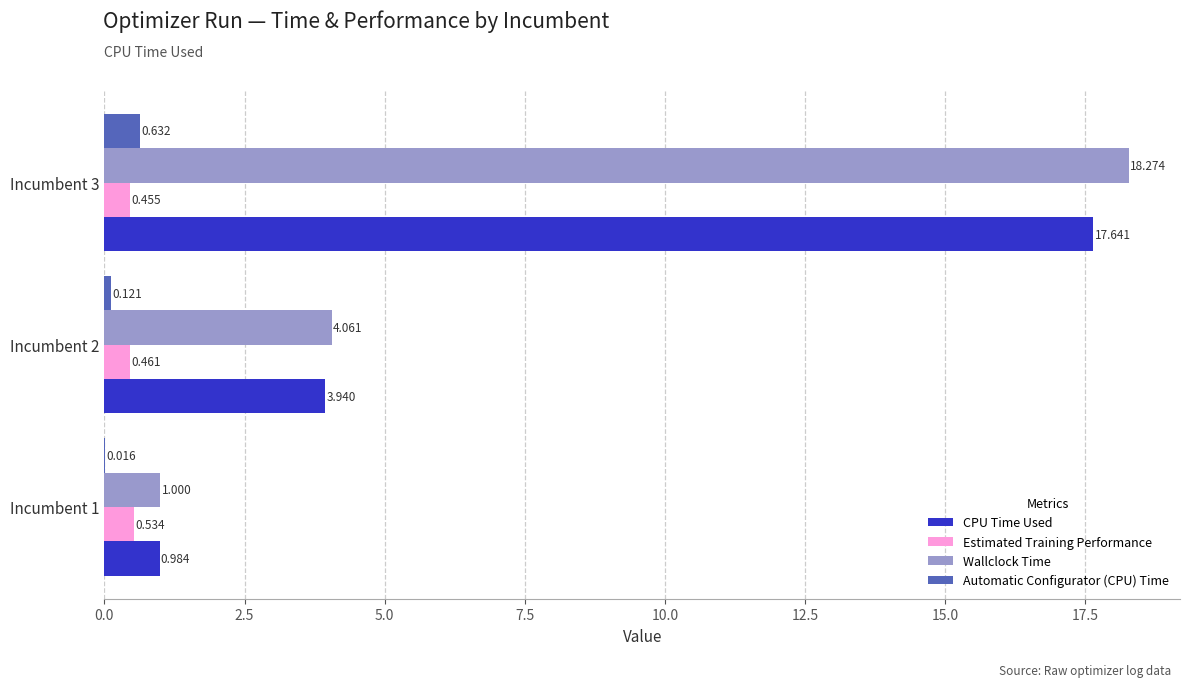

Which series has the largest total across all categories?

Wallclock Time